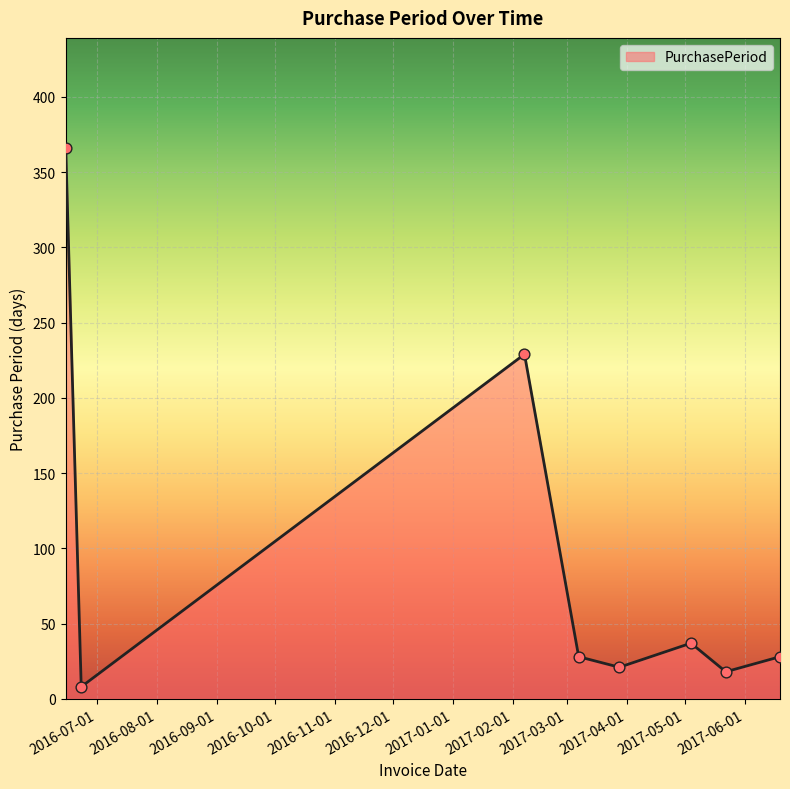

What is the maximum value shown in the chart?

366